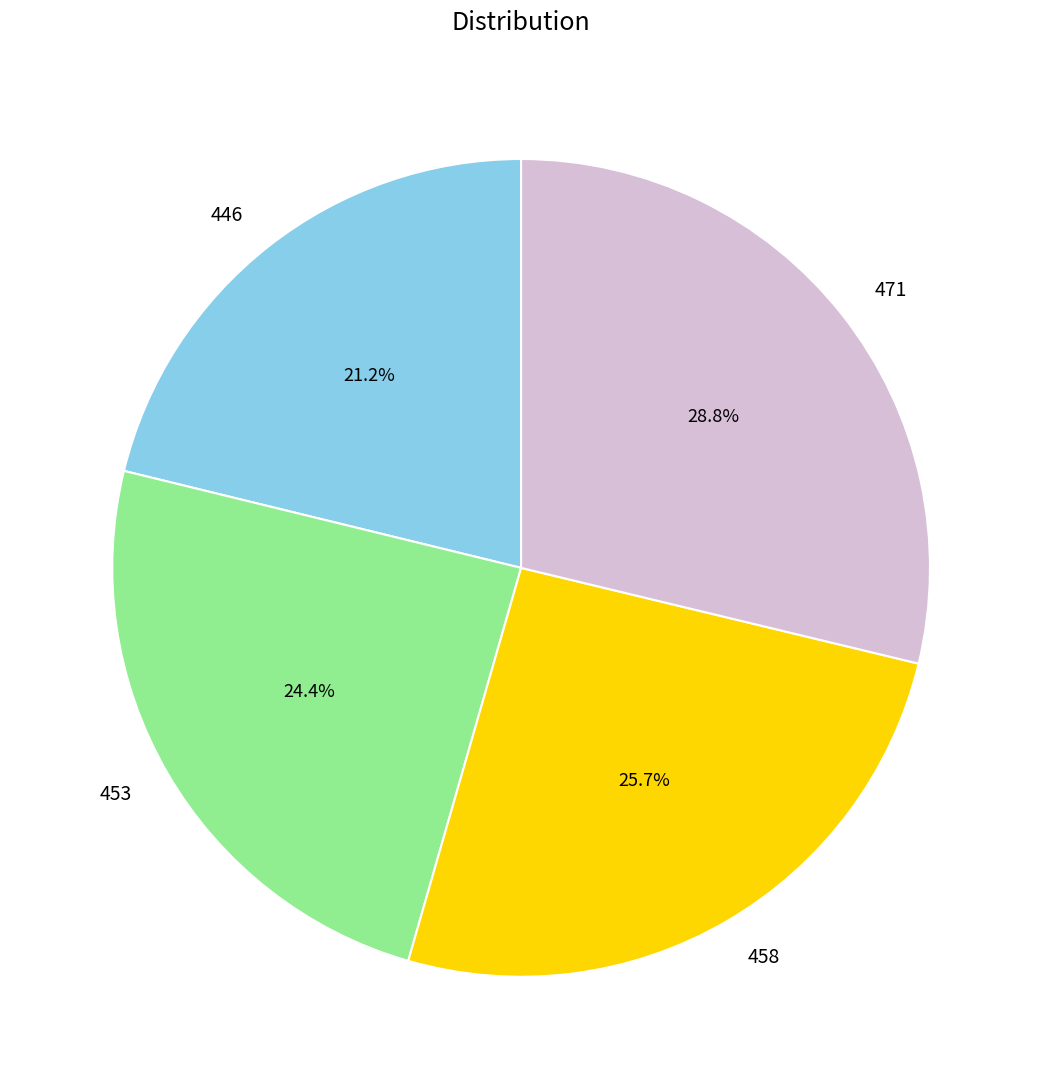

What percentage is NOT represented by 471?

71.2%